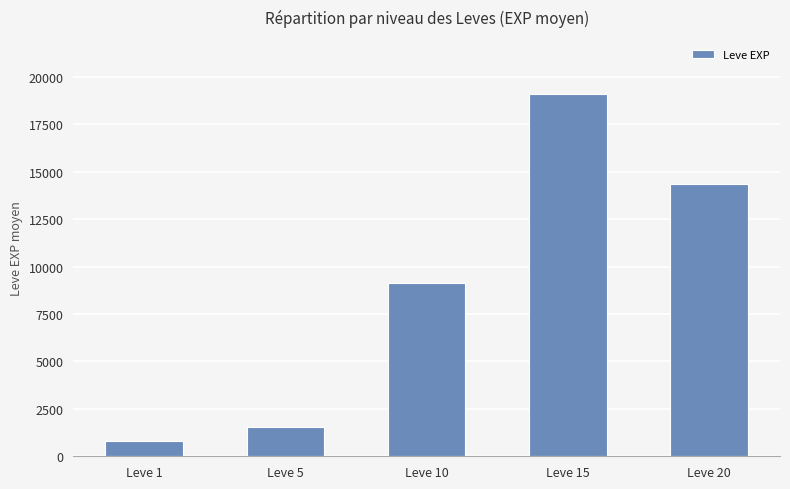

How many bars are there in total?

5